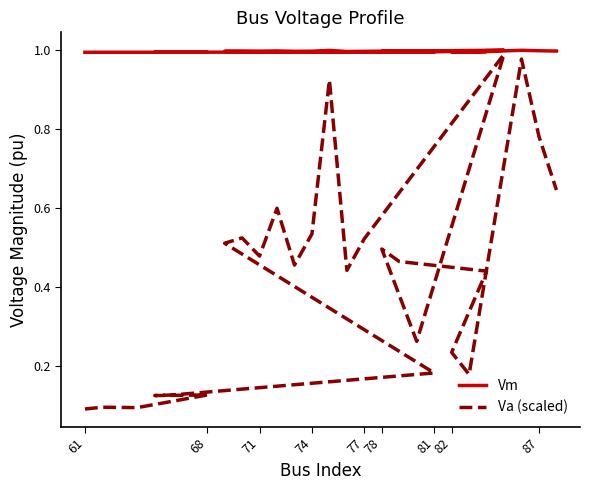

Which series has the largest range (max minus min)?

Va (scaled)